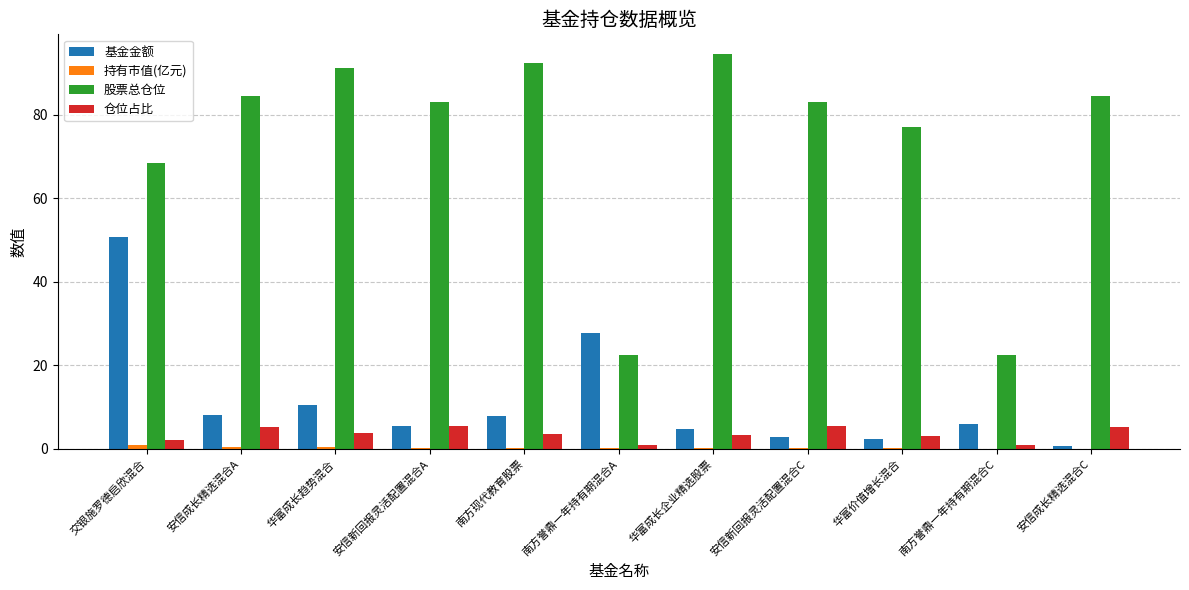

The value of 仓位占比 at 安信成长精选混合A is 8.3. True or false?

False